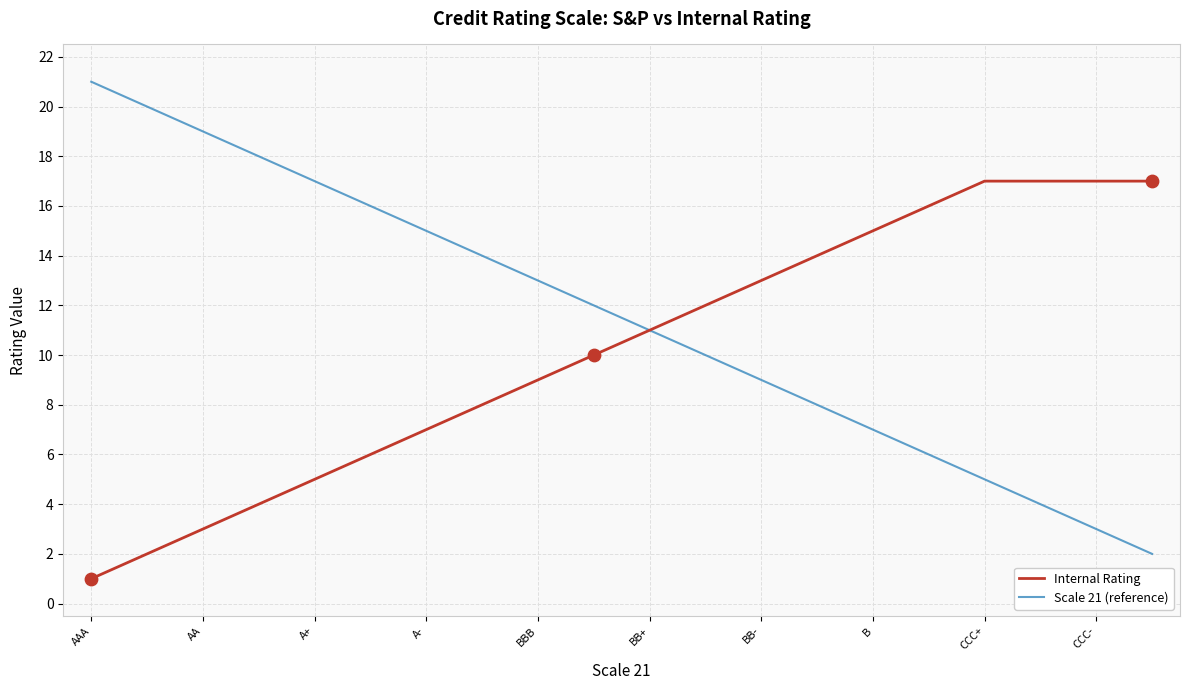

What are all the series names shown in the legend?

Internal Rating, Scale 21 (reference)